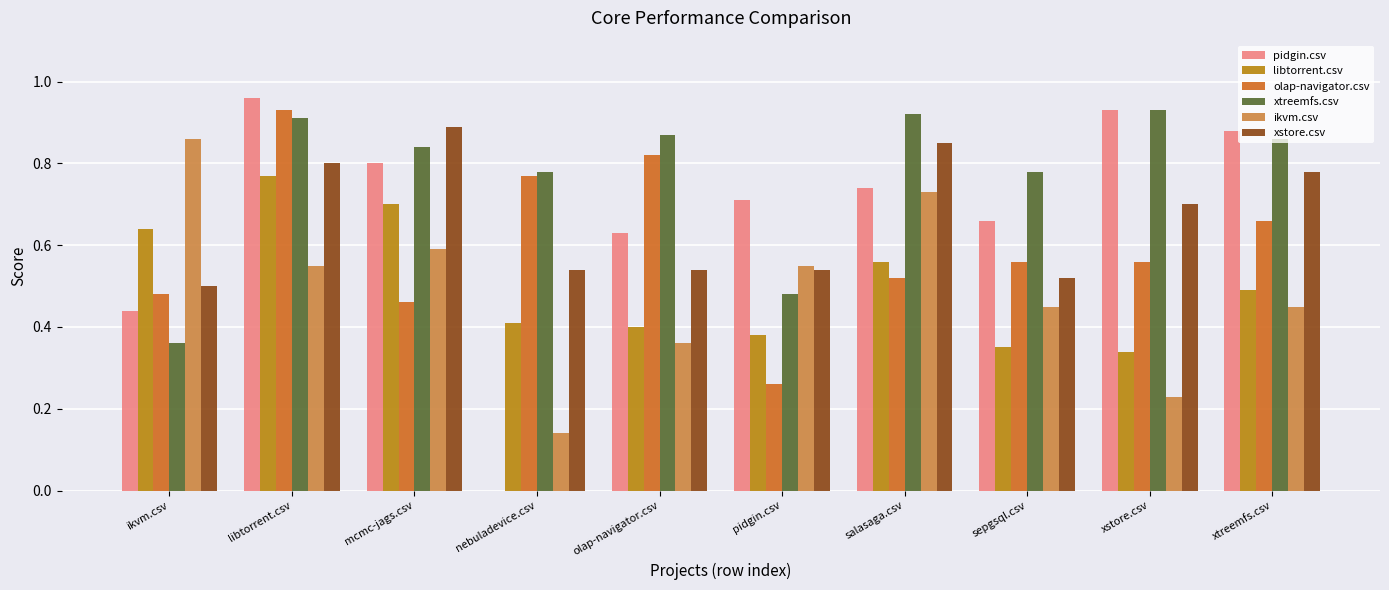

Which series has the largest total across all categories?

xtreemfs.csv